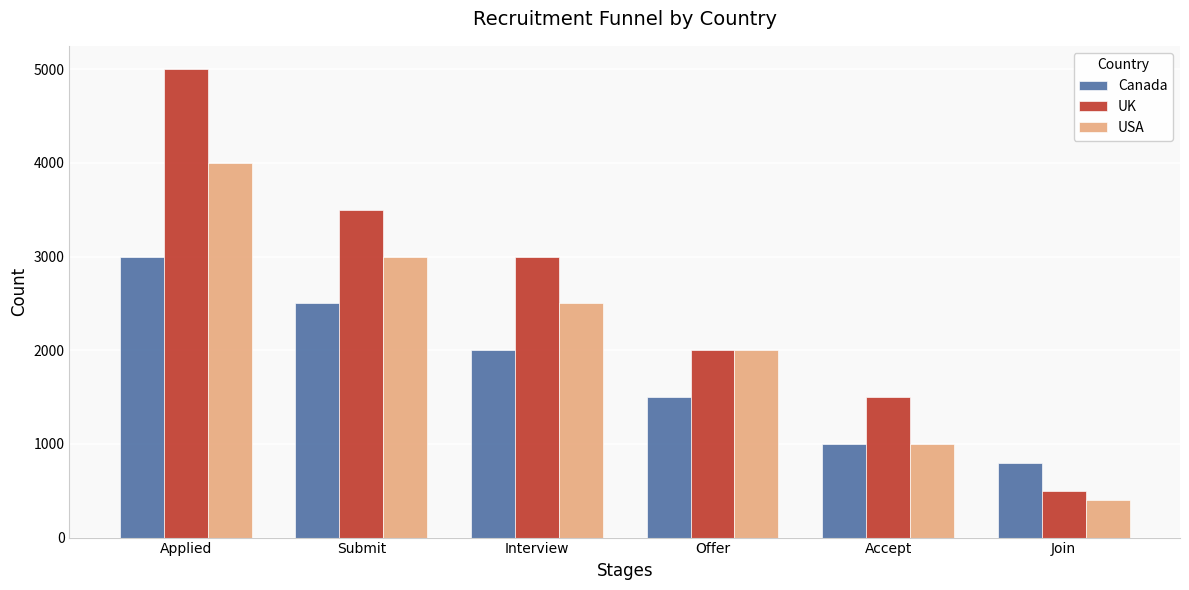

Reading right to left, list all the values displayed in this chart.

Canada: 800	1000	1500	2000	2500	3000
UK: 500	1500	2000	3000	3500	5000
USA: 400	1000	2000	2500	3000	4000